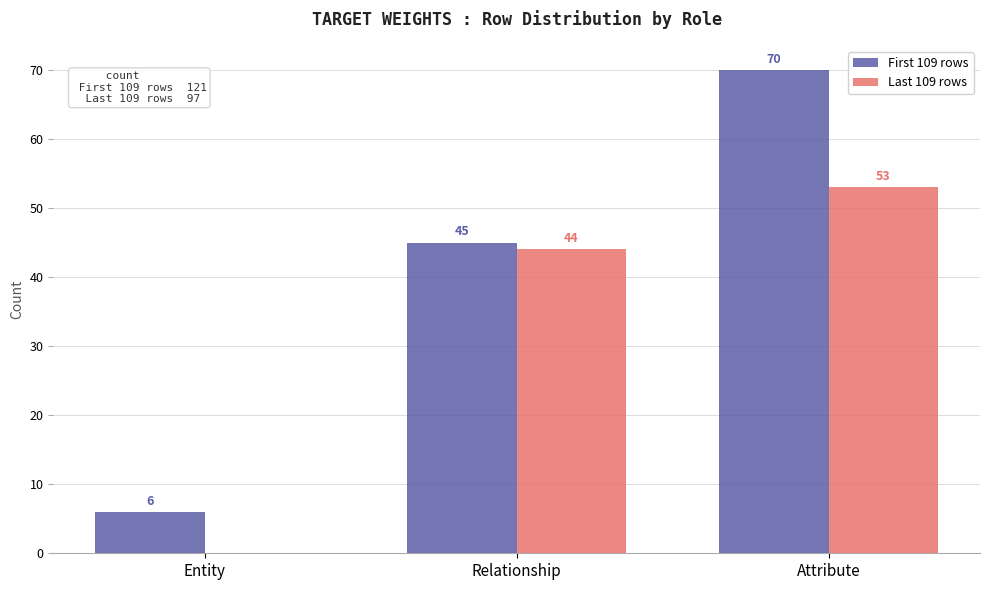

Between Relationship and Attribute, which series saw the biggest shift?

First 109 rows